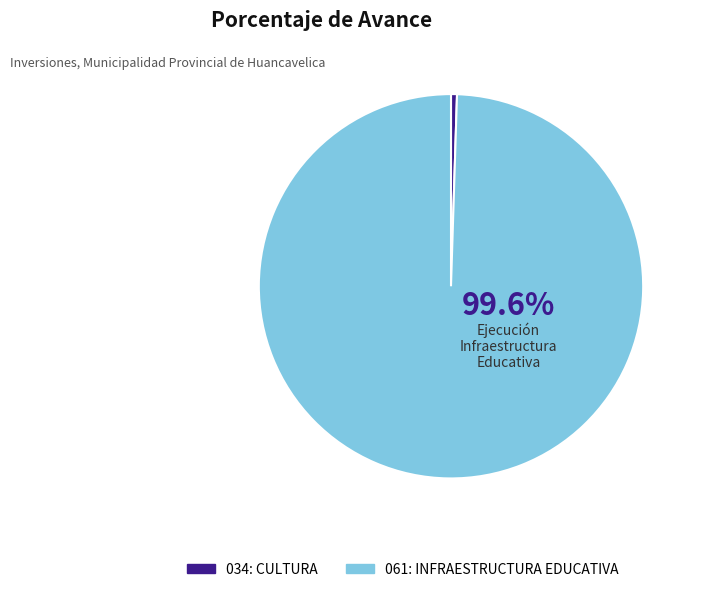

Which category has the biggest portion of the pie?

061: INFRAESTRUCTURA EDUCATIVA